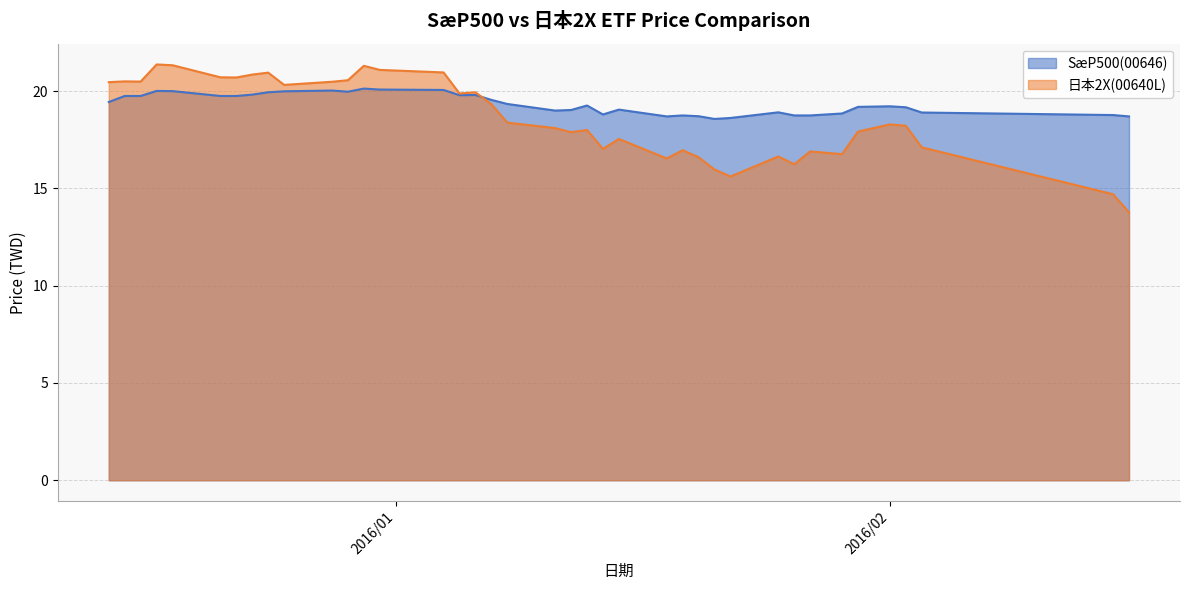

Which series has the widest spread of values?

日本2X(00640L)